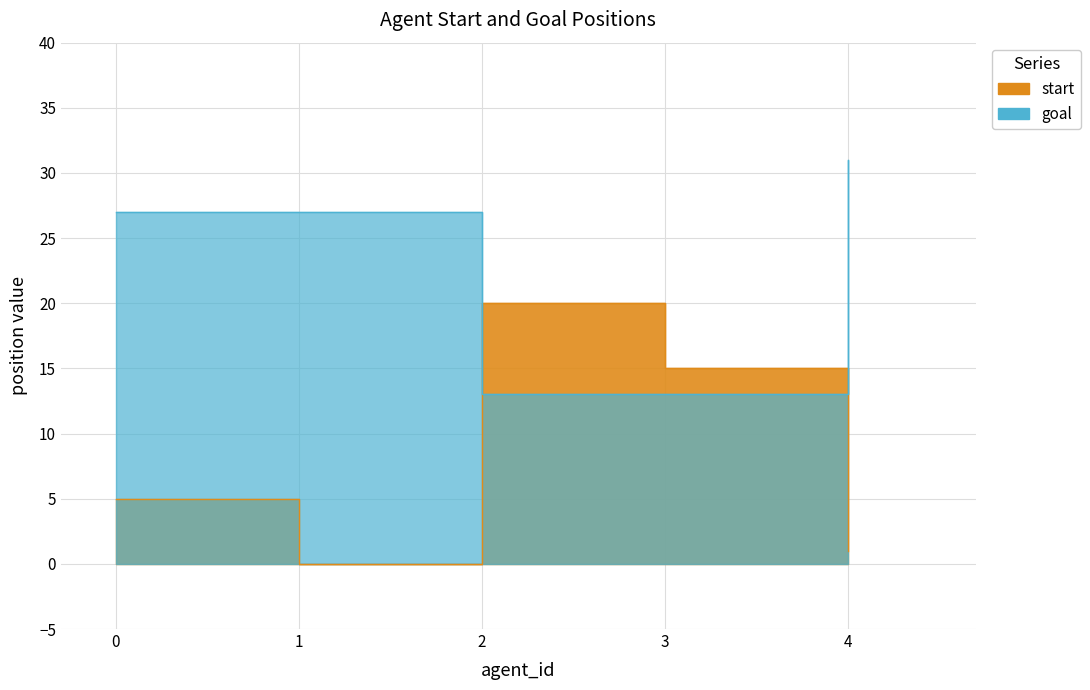

True or false: start has a value of 5 at 0.

True